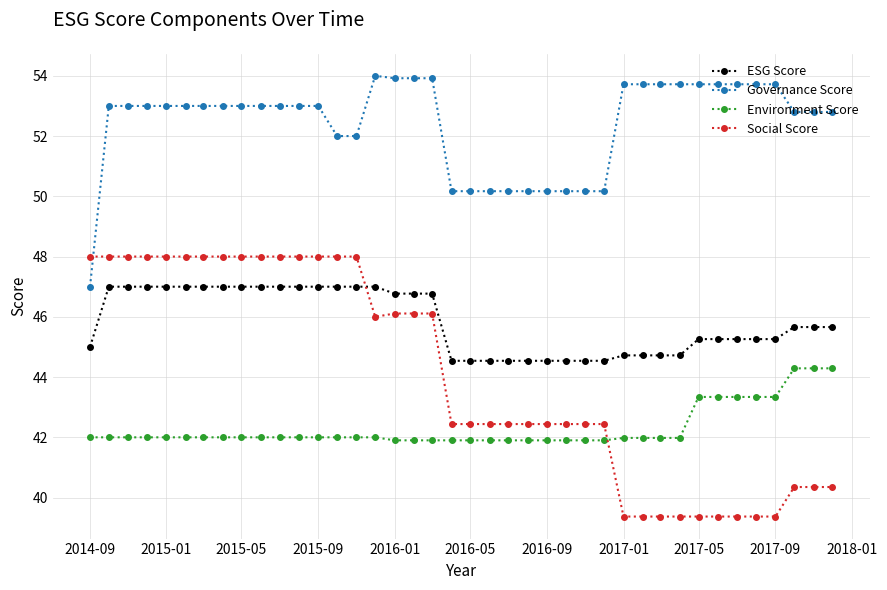

What is the value of the Social Score point at the 21st from the left?

42.4